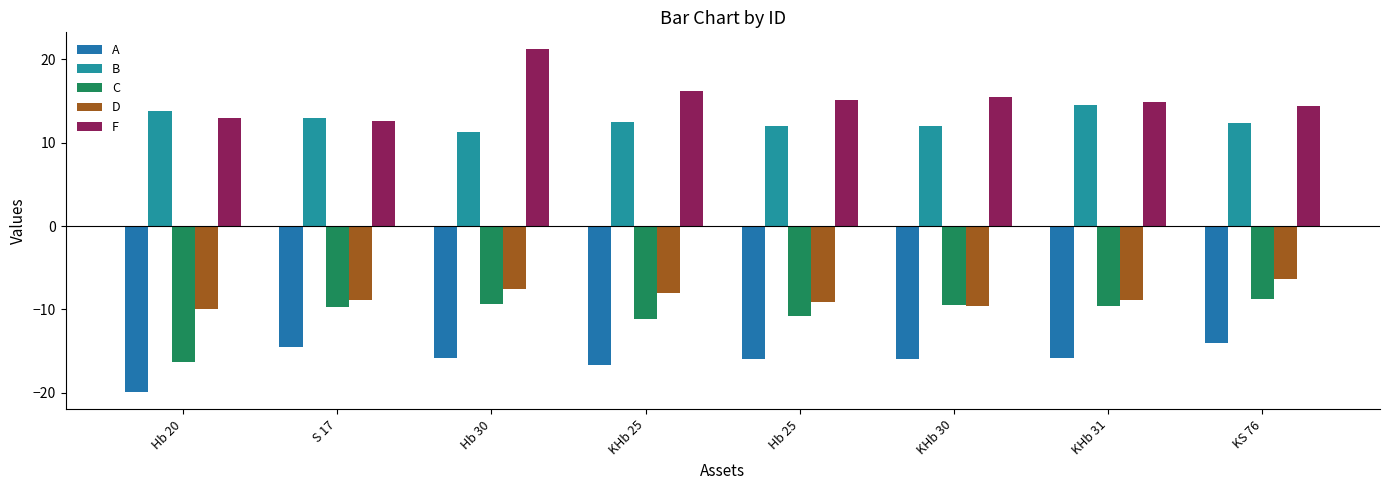

At Hb 25, list the series in order from largest to smallest.

F, B, D, C, A